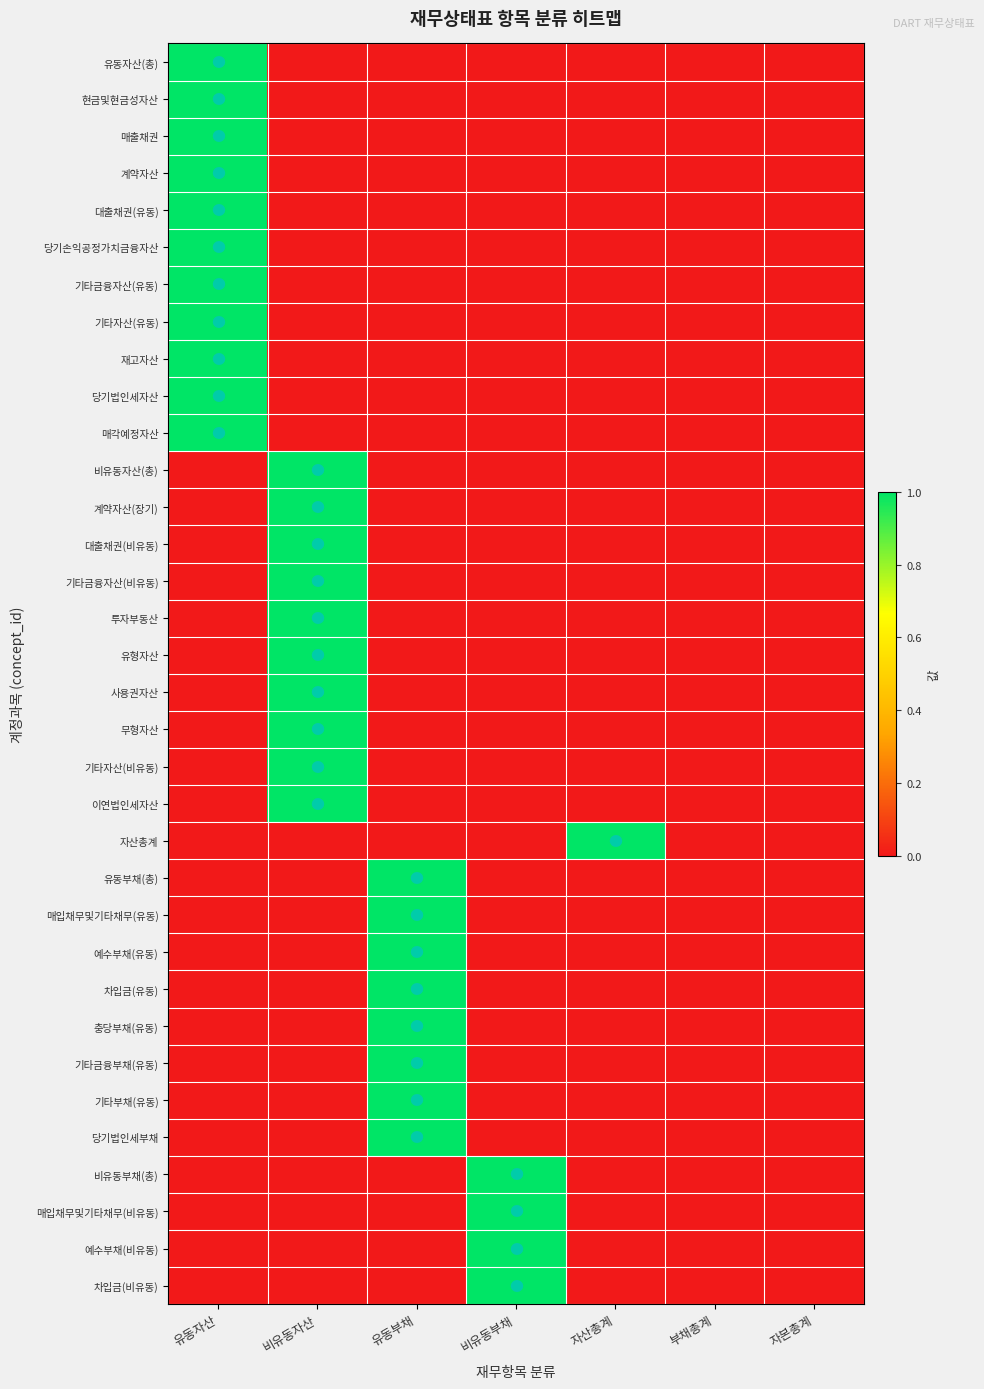

Rank the series at 자본총계 from highest to lowest value.

유동자산(총), 현금및현금성자산, 매출채권, 계약자산, 대출채권(유동), 당기손익공정가치금융자산, 기타금융자산(유동), 기타자산(유동), 재고자산, 당기법인세자산, 매각예정자산, 비유동자산(총), 계약자산(장기), 대출채권(비유동), 기타금융자산(비유동), 투자부동산, 유형자산, 사용권자산, 무형자산, 기타자산(비유동), 이연법인세자산, 자산총계, 유동부채(총), 매입채무및기타채무(유동), 예수부채(유동), 차입금(유동), 충당부채(유동), 기타금융부채(유동), 기타부채(유동), 당기법인세부채, 비유동부채(총), 매입채무및기타채무(비유동), 예수부채(비유동), 차입금(비유동)